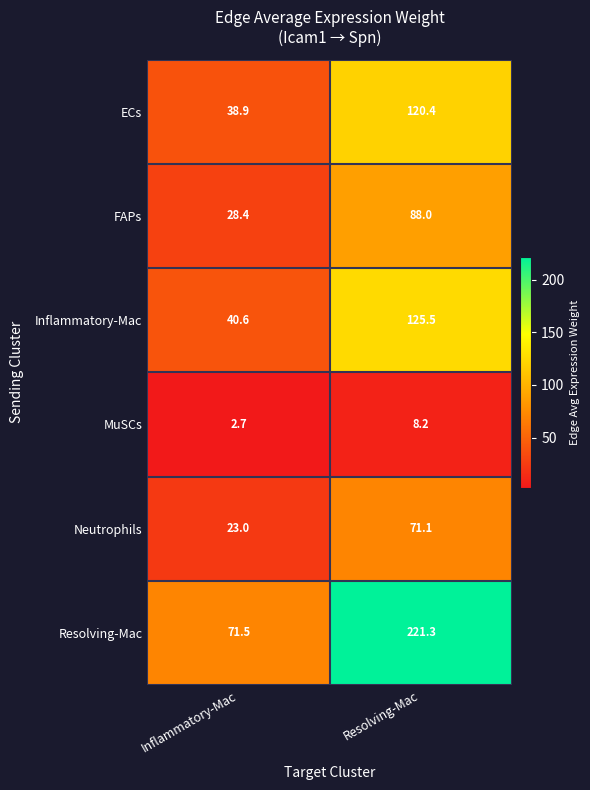

Which label corresponds to the smallest value in the chart?

Inflammatory-Mac